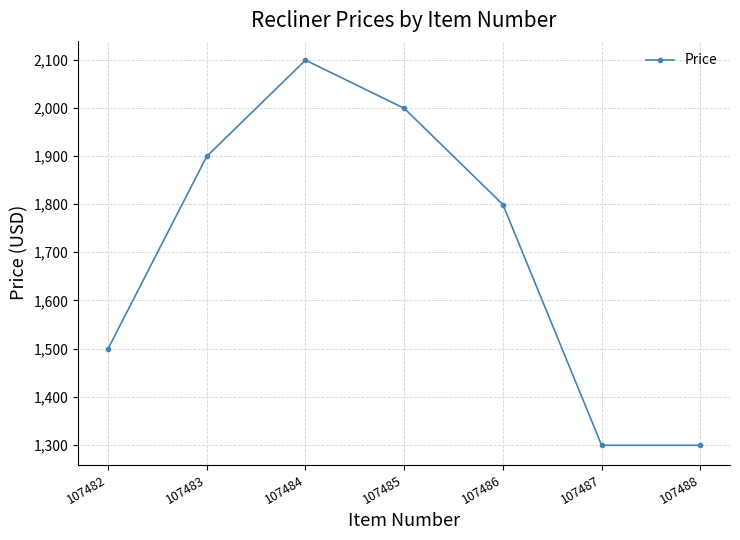

Does the chart display data point markers on the line(s)?

Yes